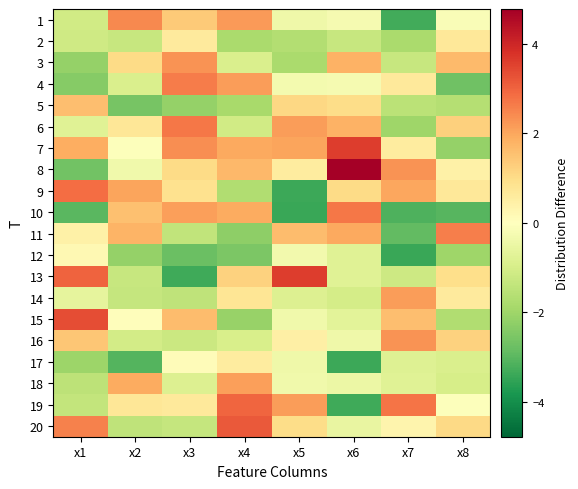

Which category has the highest value across all series?

x6